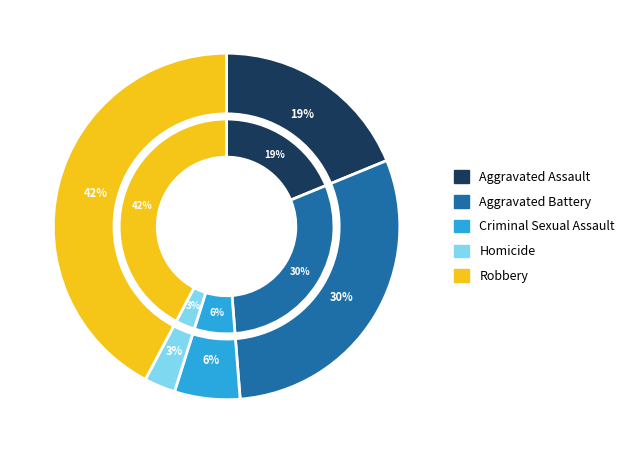

Count the number of slices in the pie.

5